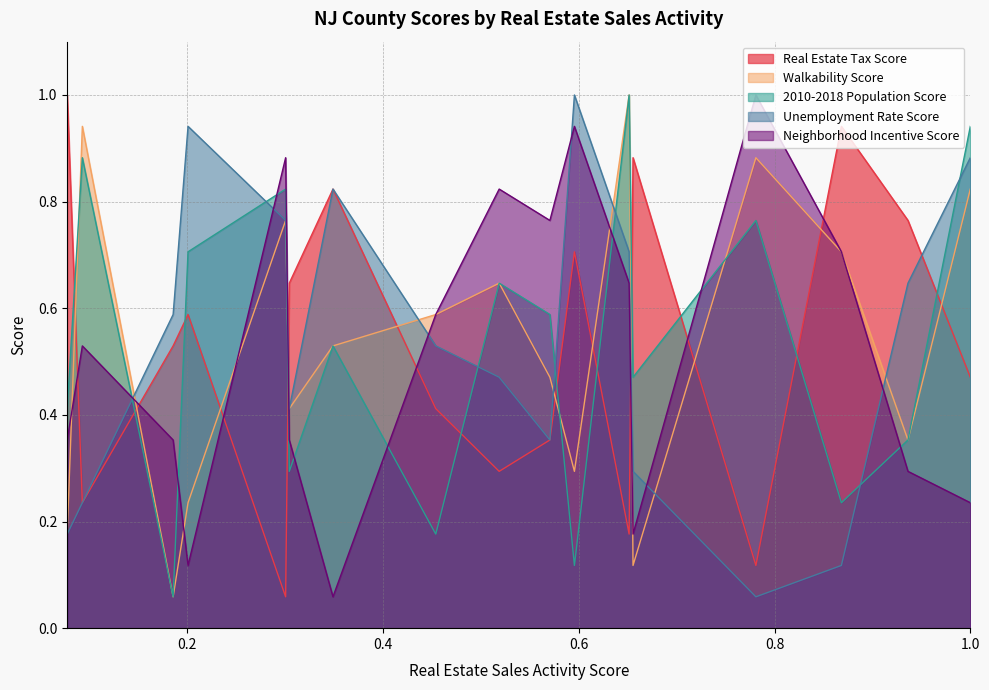

In Unemployment Rate Score, how many points are lower than both neighbors (excluding endpoints)?

3